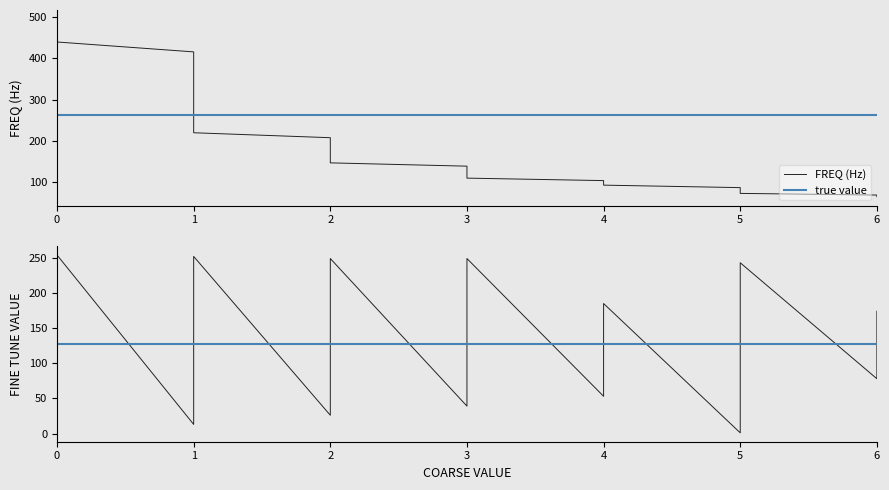

The value of FINE TUNE VALUE at 2 is 299. True or false?

False